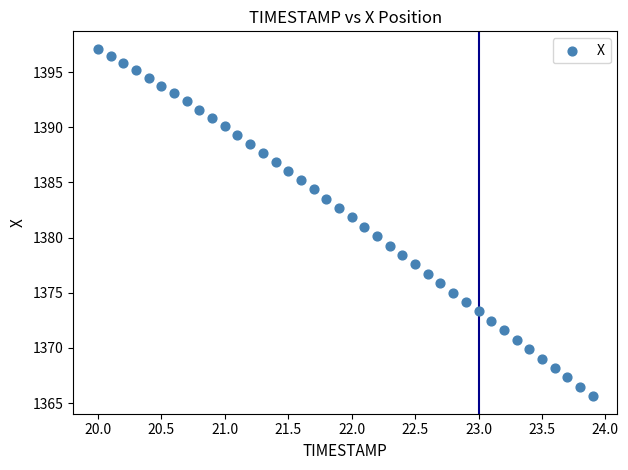

What is the range of X values (max minus min)?

3.9